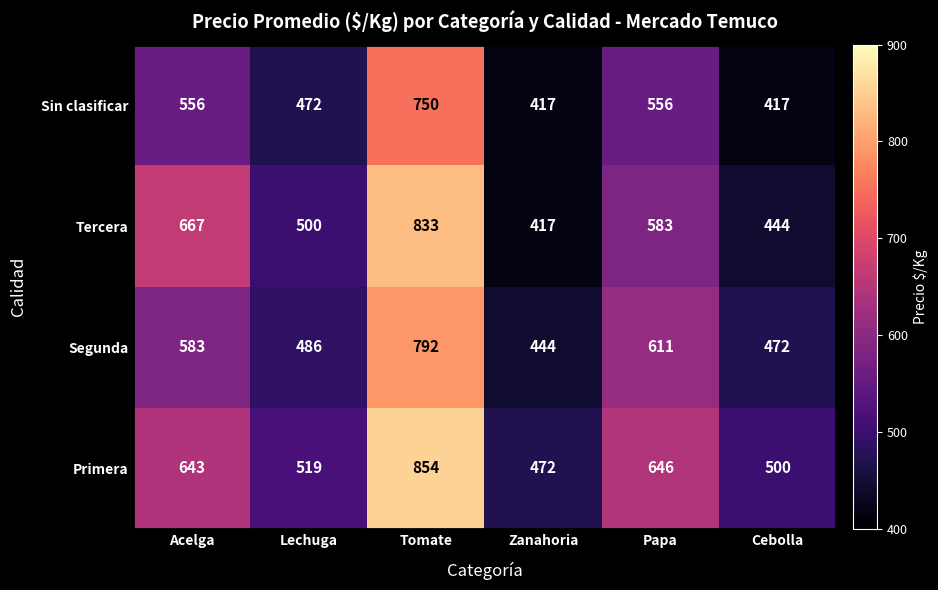

True or false: Sin clasificar has a value of 472 at Lechuga.

True